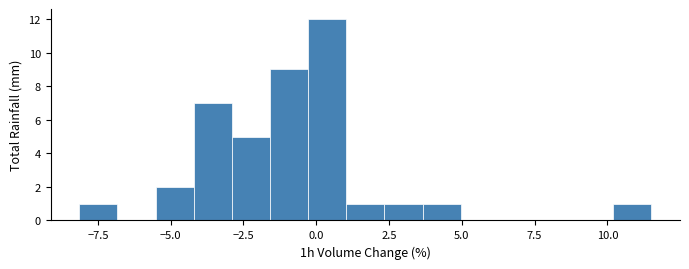

Read against the x-axis, roughly where is the centre of the tallest bar?

0.5